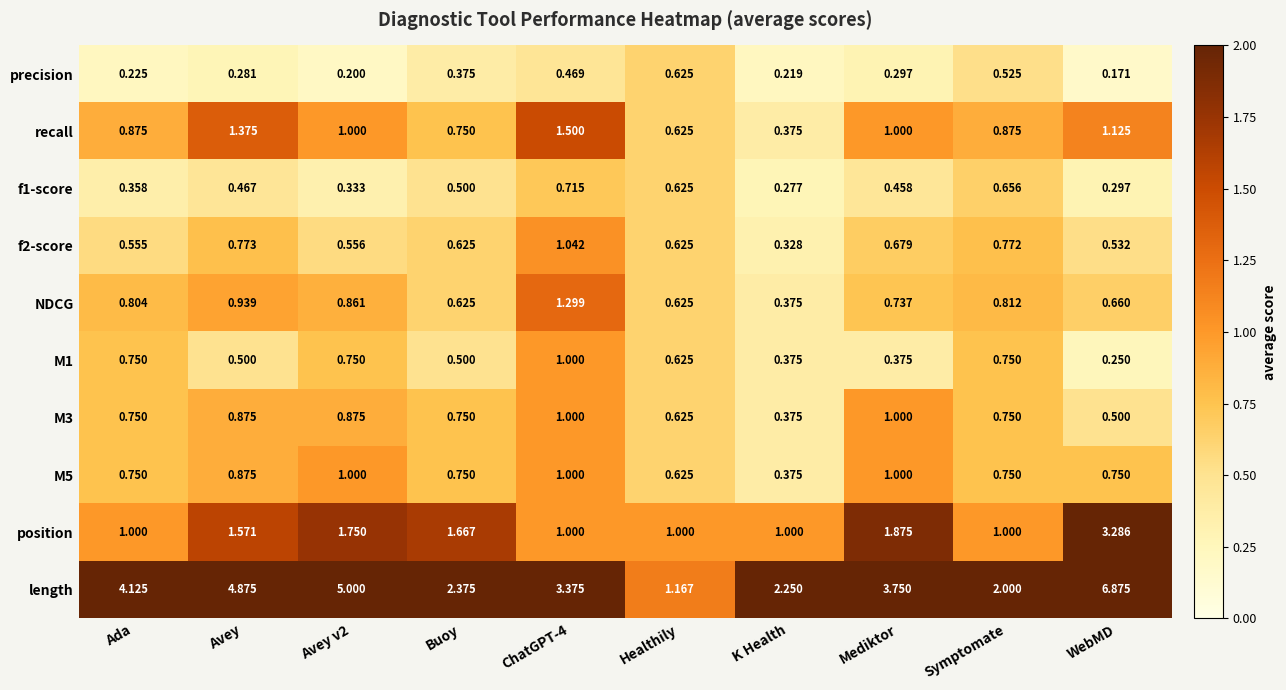

Which series changed the most between Avey and ChatGPT-4?

length